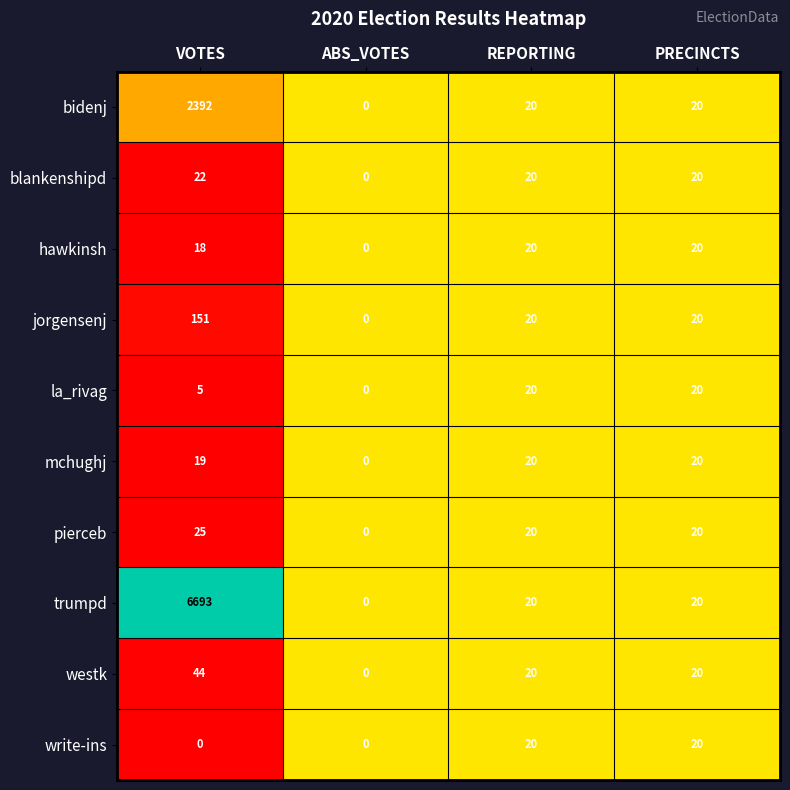

At which label does blankenshipd reach its minimum?

ABS_VOTES